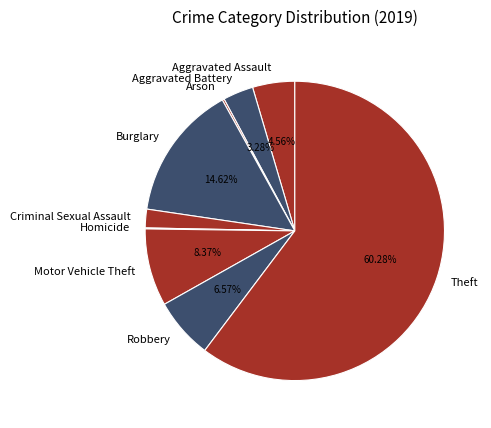

Does any single category account for the majority?

Yes